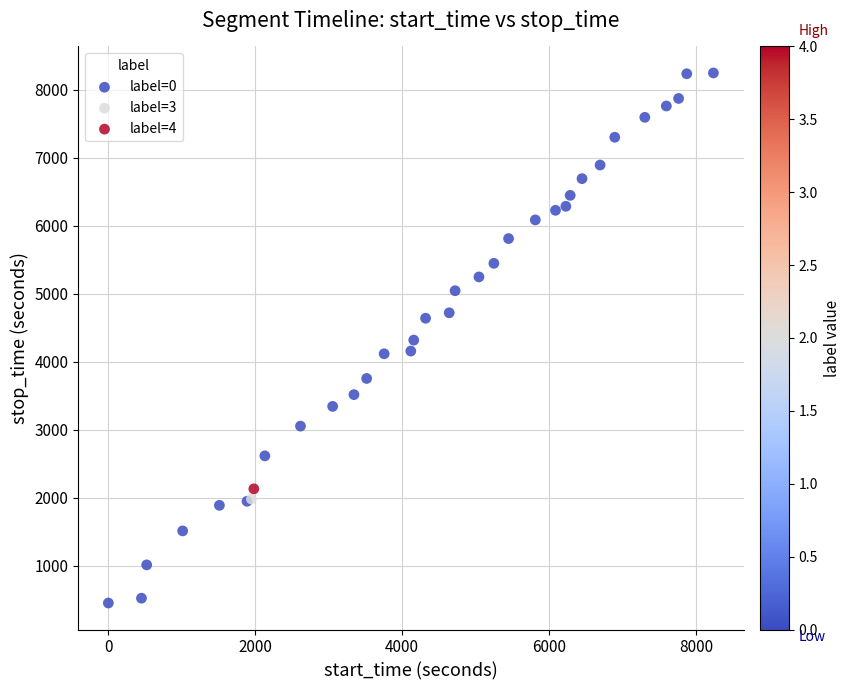

What are all the series names shown in the legend?

label=0, label=3, label=4